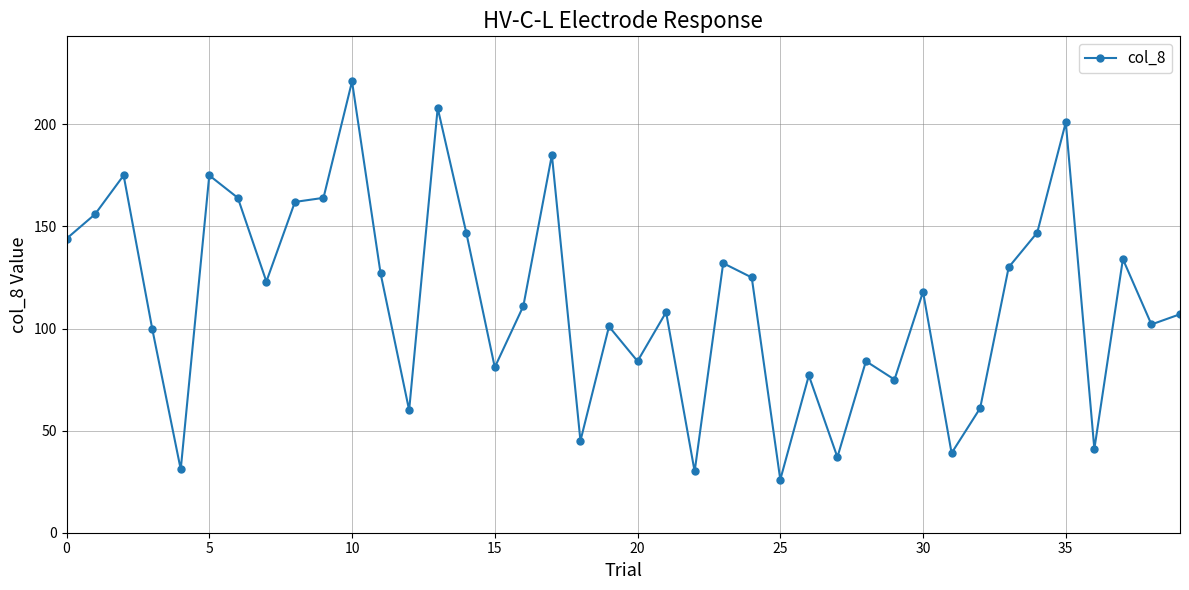

How many data points does each series have?

40